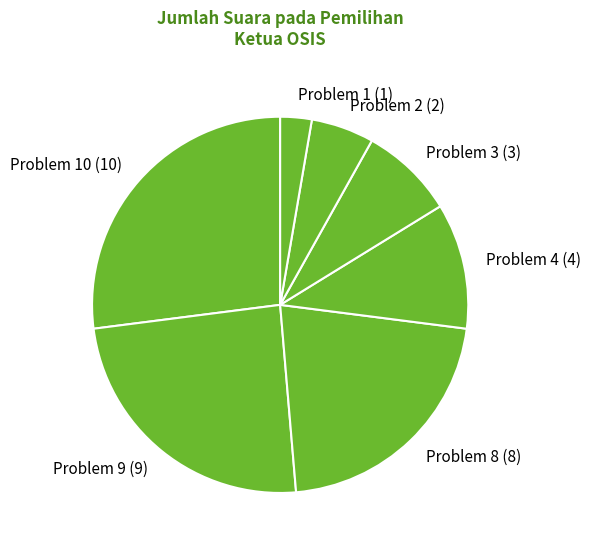

What is the smallest slice in the pie chart?

Problem 1 (1)